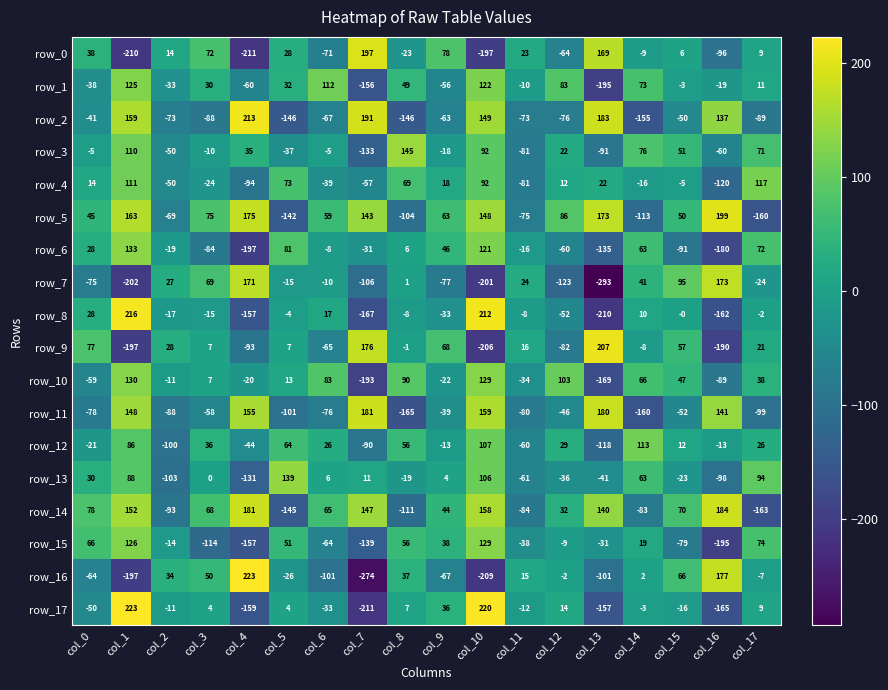

How many series are shown in this chart?

18